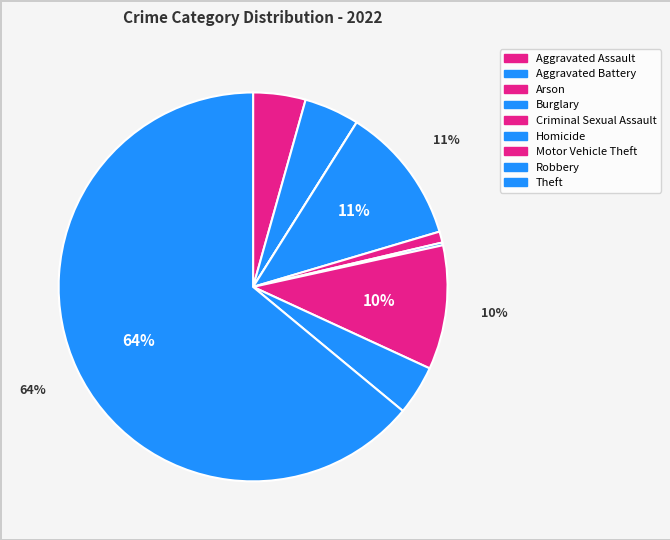

Combined, what portion of the pie is Aggravated Assault and Robbery?

8.5%